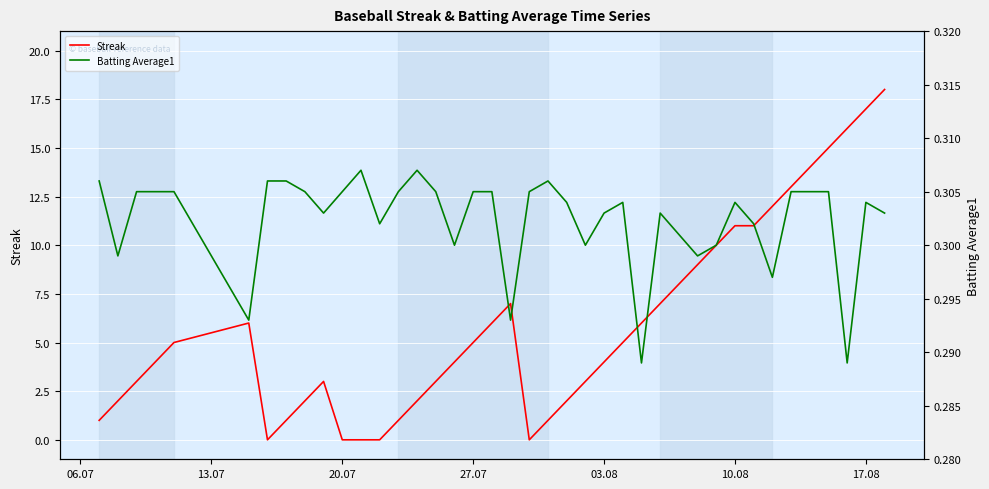

Which series has the largest range (max minus min)?

Streak